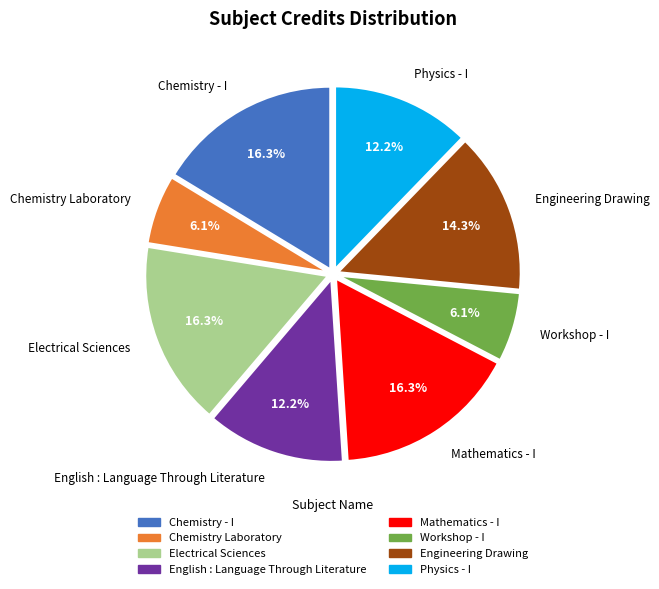

How many segments does this pie chart have?

8